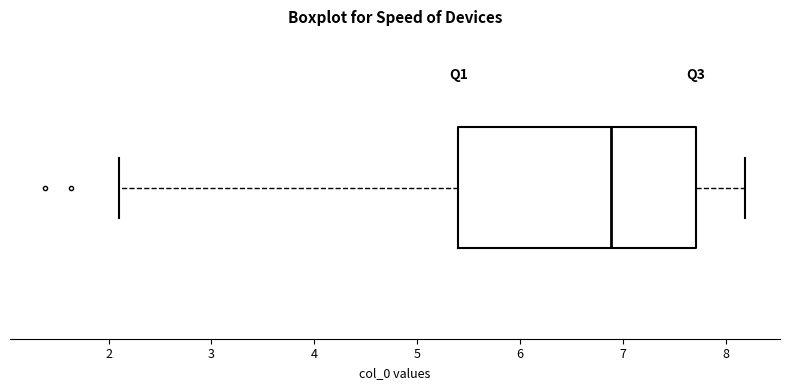

Transcribe this box plot: give where the median line is, the range the box spans, and where the two whiskers end, as read against the x-axis. The values are not printed on the chart, so give them approximately, as read against the axis.

median 6.9, box 5.4 to 7.7, whiskers 2.1 to 8.2